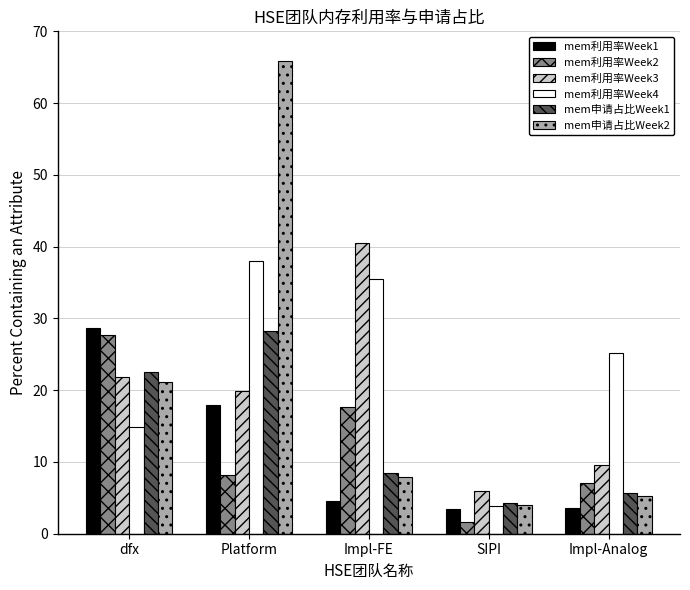

True or false: mem利用率Week3 has a value of 40.5 at Impl-FE.

True